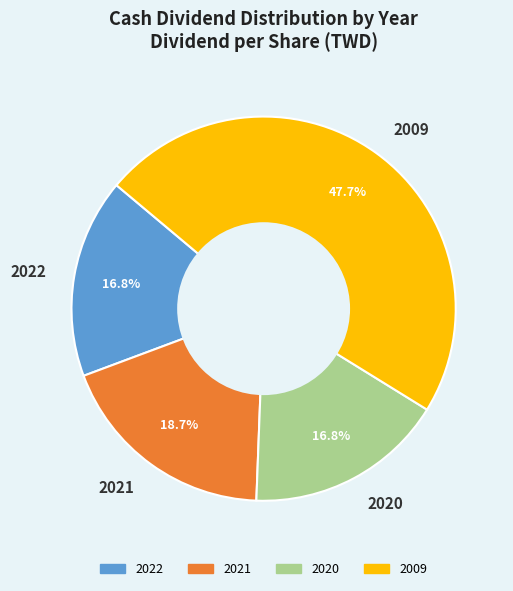

Does 2020 represent more than half of the total?

No